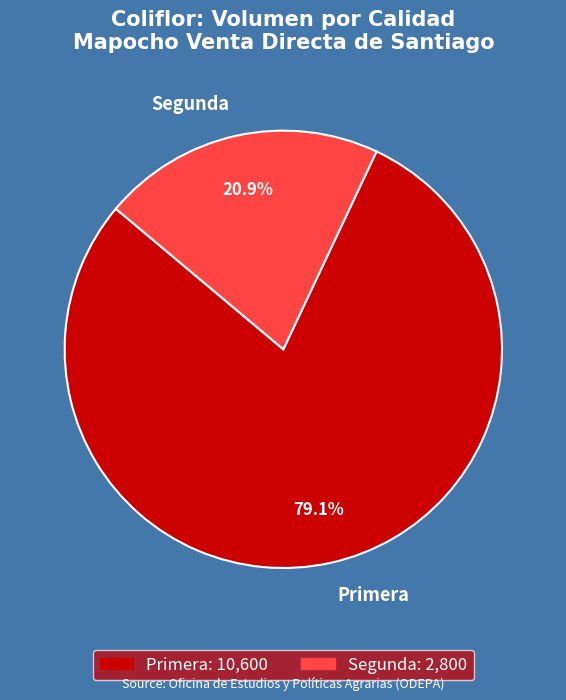

What is the ratio of the value at Primera to the value at Segunda?

3.8